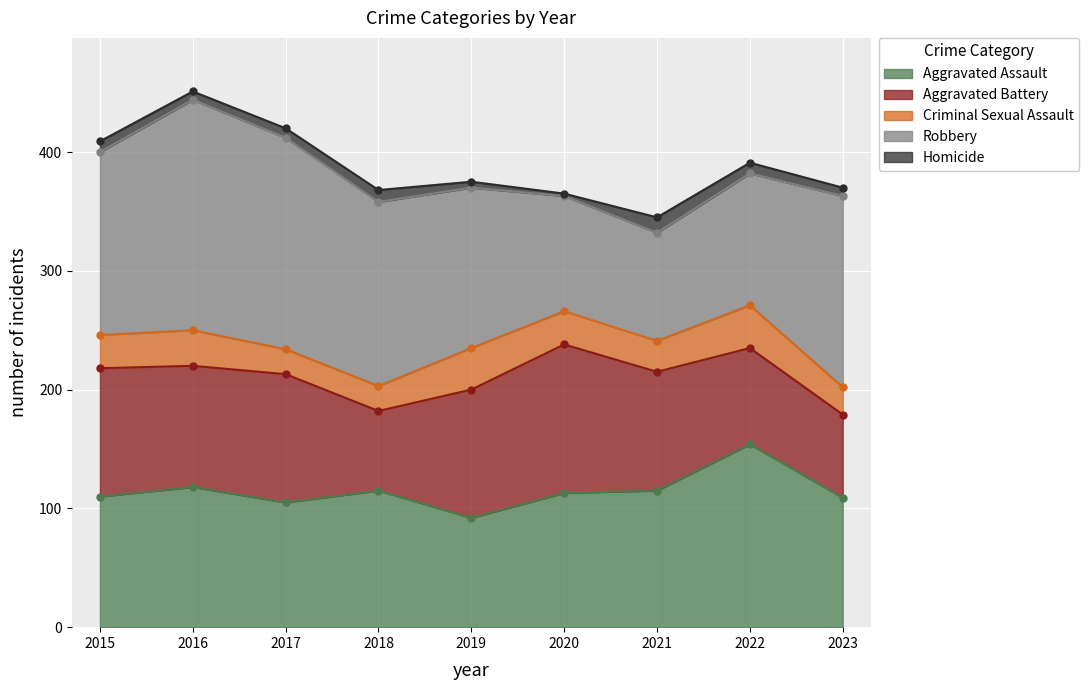

True or false: Aggravated Assault has a value of 113 at 2020.

True